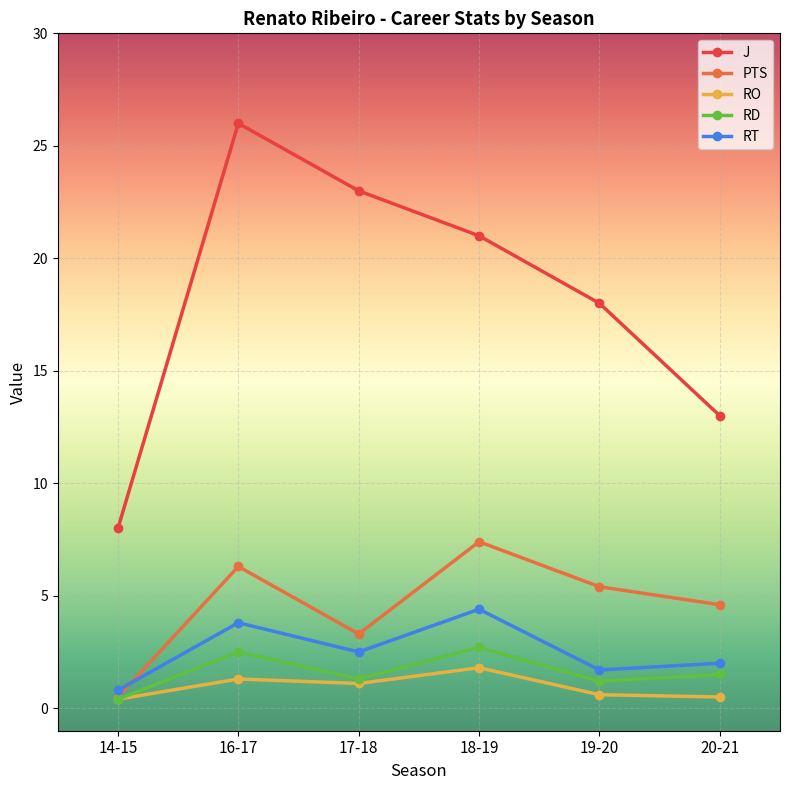

What is the difference between the RD values at 14-15 and 18-19?

2.3